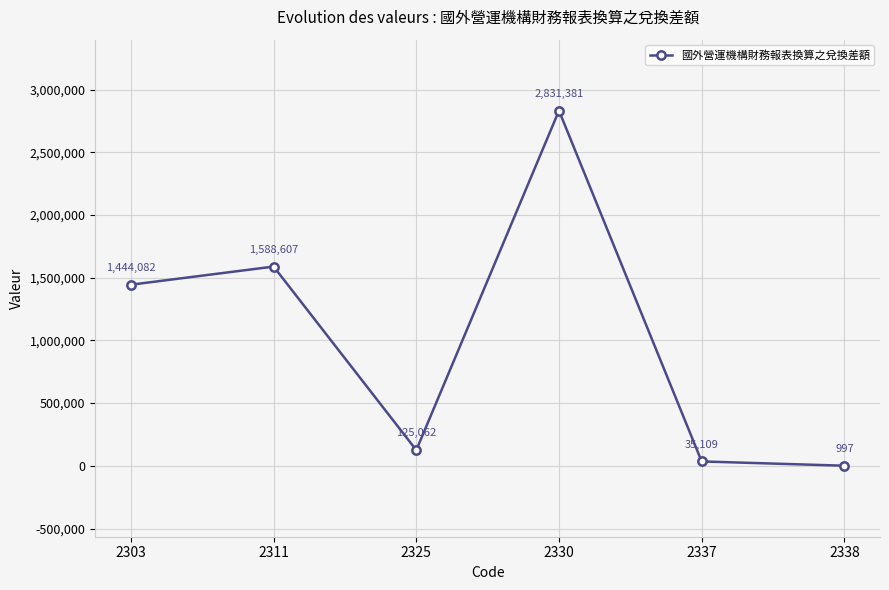

Reading right to left, extract all data points from this chart.

2338=997	2337=35109	2330=2831381	2325=125062	2311=1588607	2303=1444082